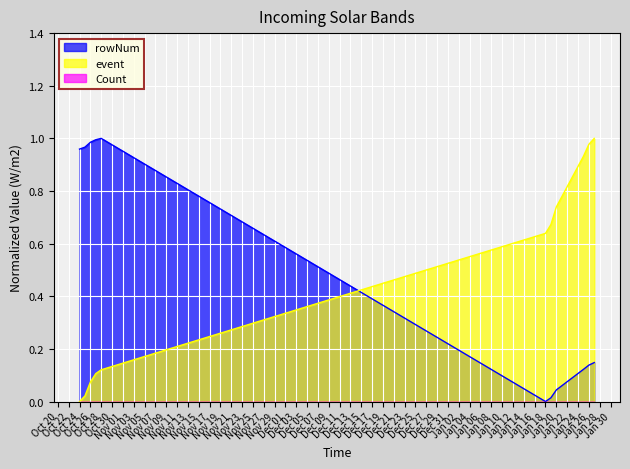

Does the chart display data point markers on the line(s)?

No